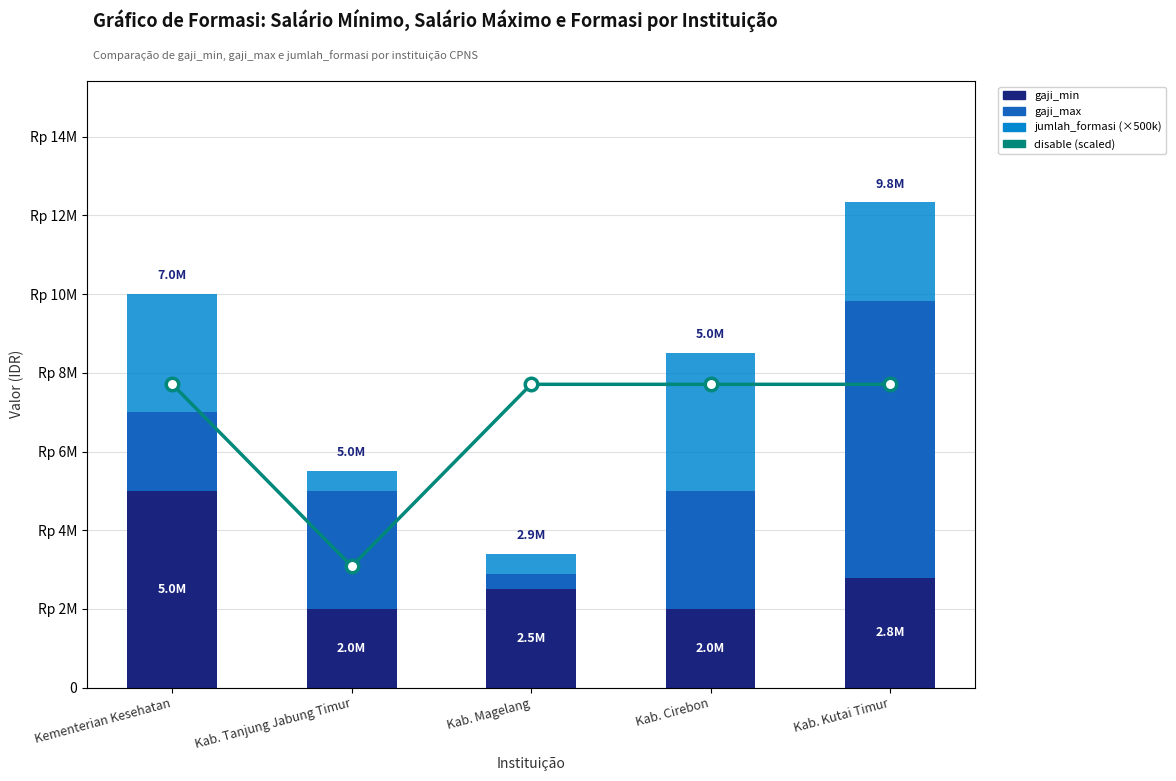

Where does the gaji_min series first go above 2500000?

Kementerian Kesehatan